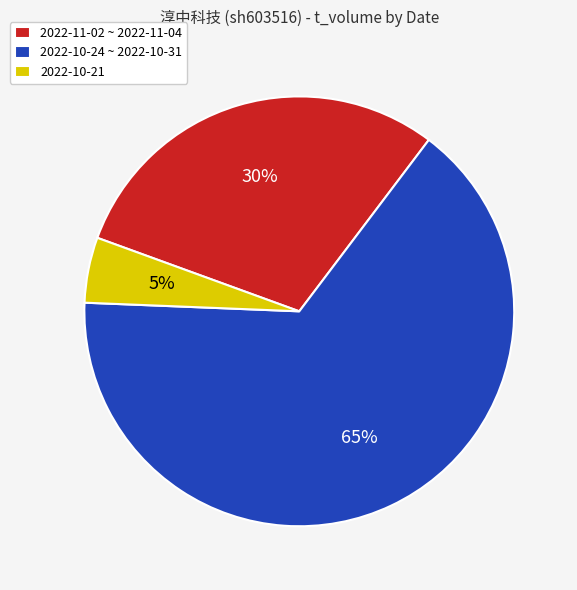

How many segments does this pie chart have?

3